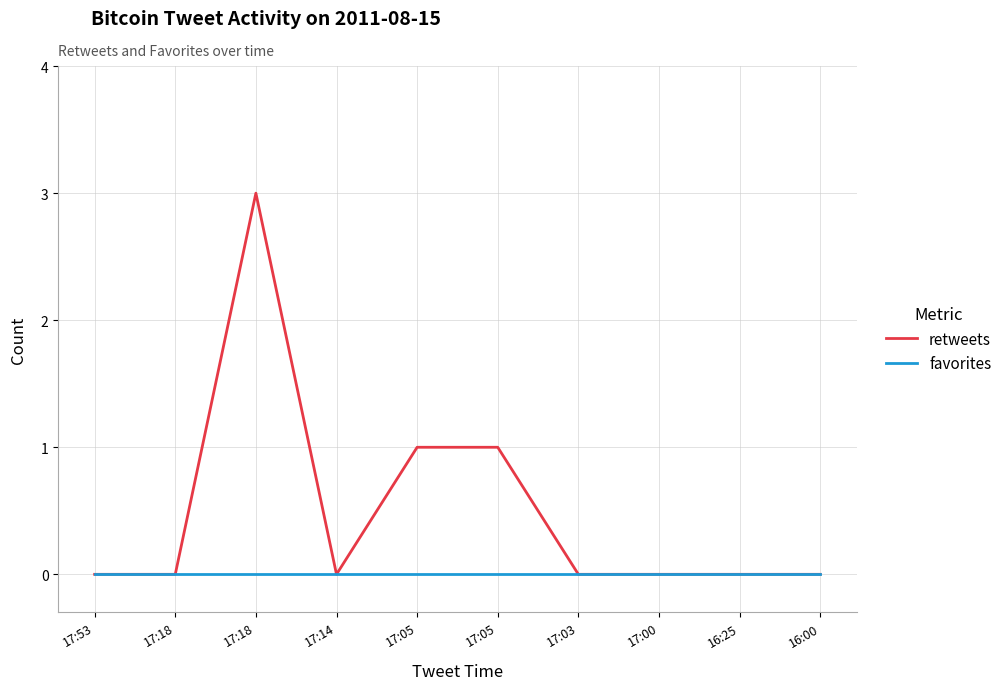

List the labels in order of retweets value, largest first.

17:18, 17:05, 17:05, 17:53, 17:18, 17:14, 17:03, 17:00, 16:25, 16:00